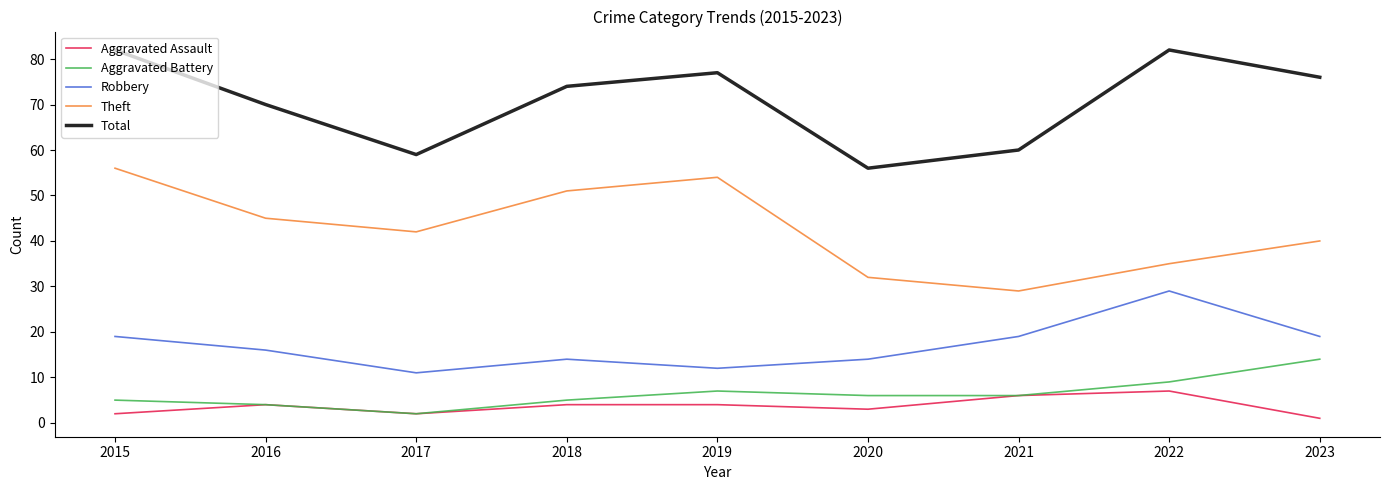

How many lines are shown in the chart?

5